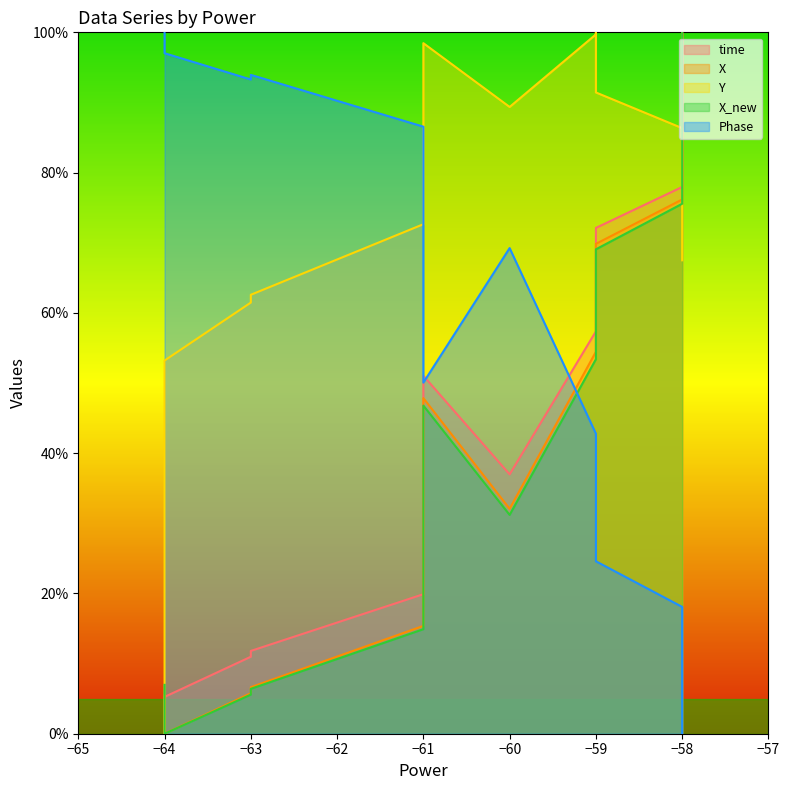

Does the chart have visible grid lines?

No